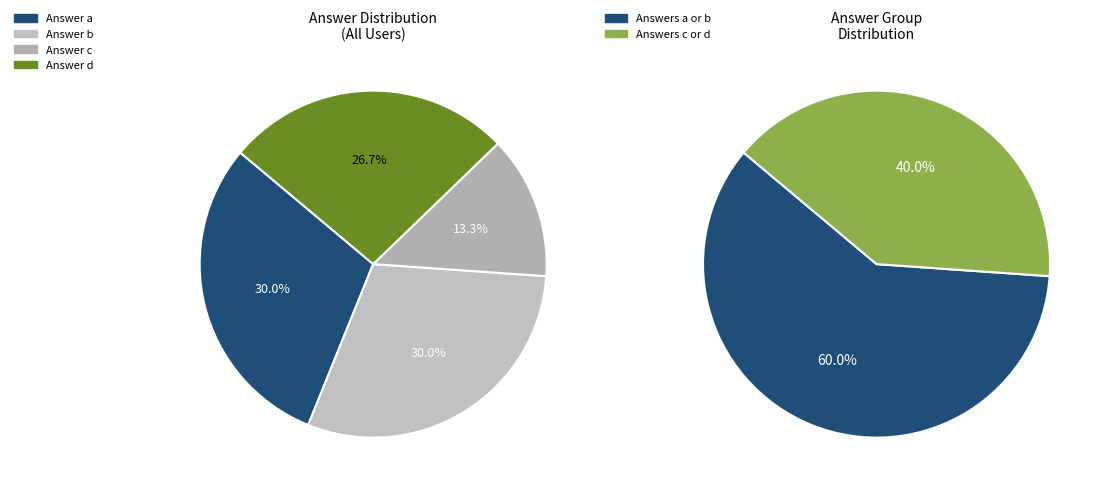

To the nearest percent, what is the difference between the largest and smallest slice percentages?

20%